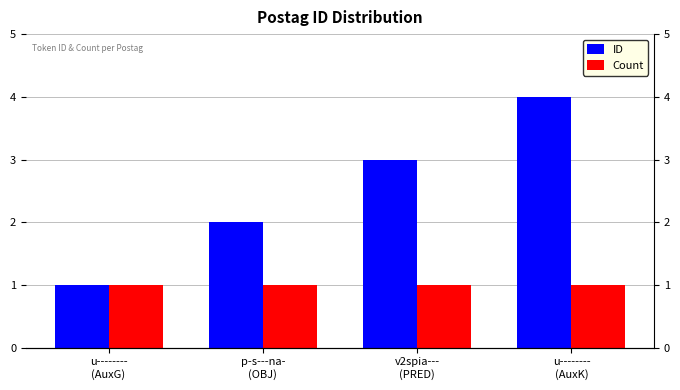

Reading right to left, list all the values displayed in this chart.

ID: u--------
(AuxK)=4	v2spia---
(PRED)=3	p-s---na-
(OBJ)=2	u--------
(AuxG)=1
Count: u--------
(AuxK)=1	v2spia---
(PRED)=1	p-s---na-
(OBJ)=1	u--------
(AuxG)=1